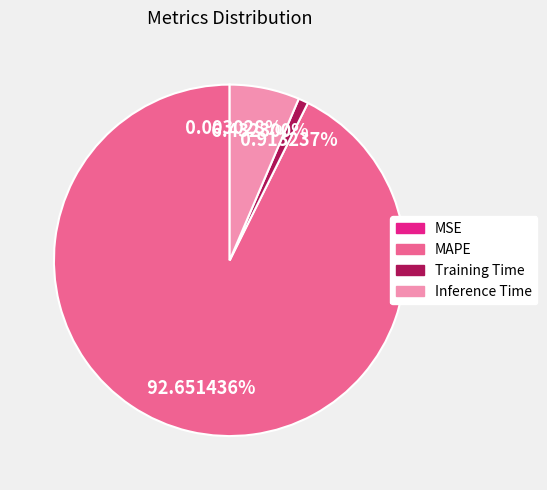

Between Inference Time and Training Time, which is larger?

Inference Time